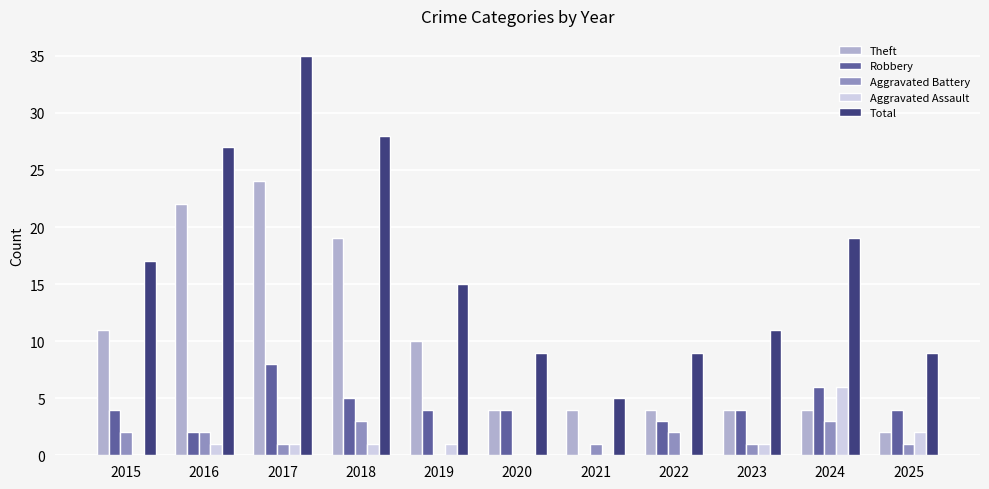

At which category is the sum across all series the highest?

2017